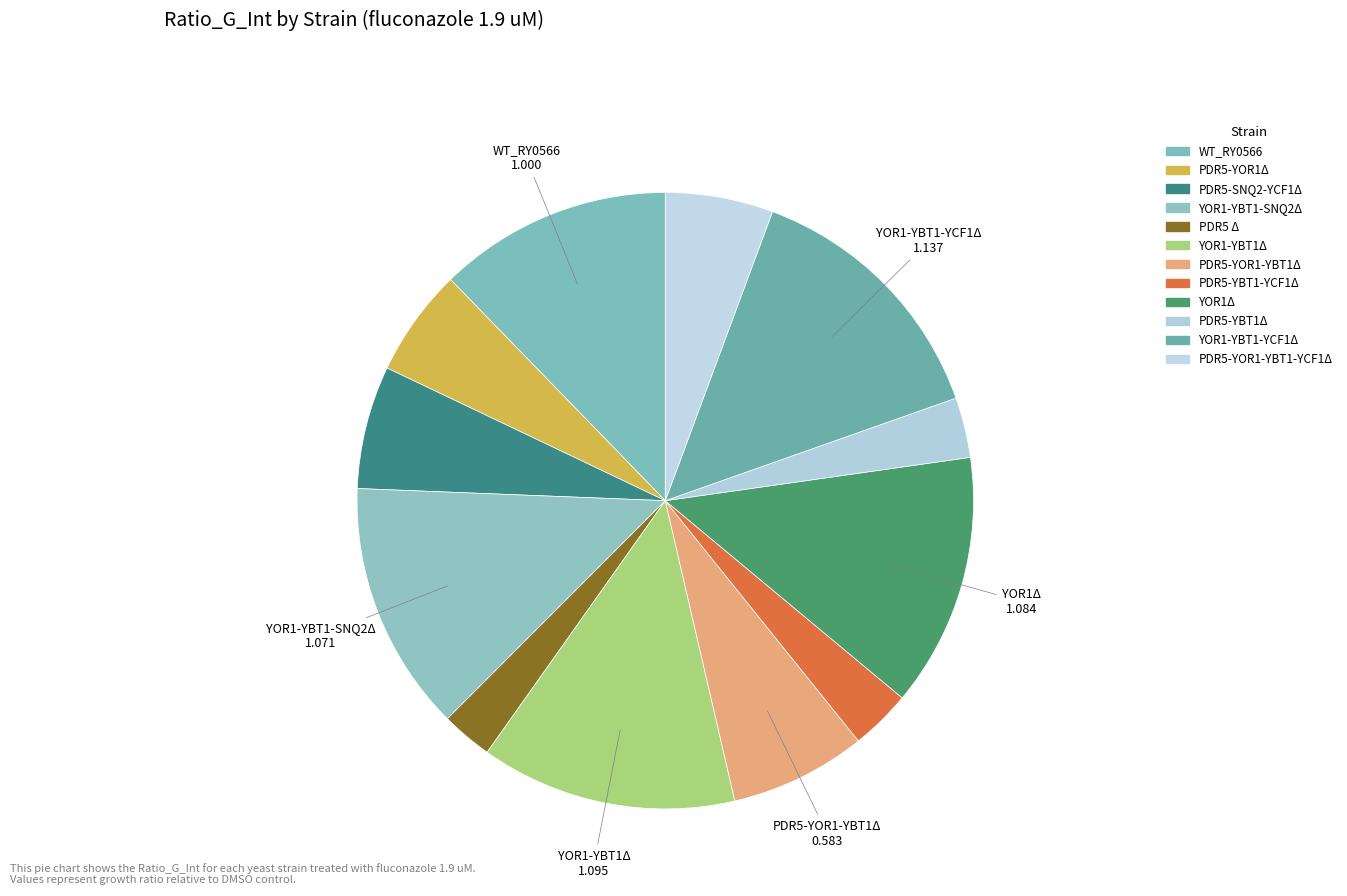

Count the number of slices in the pie.

12